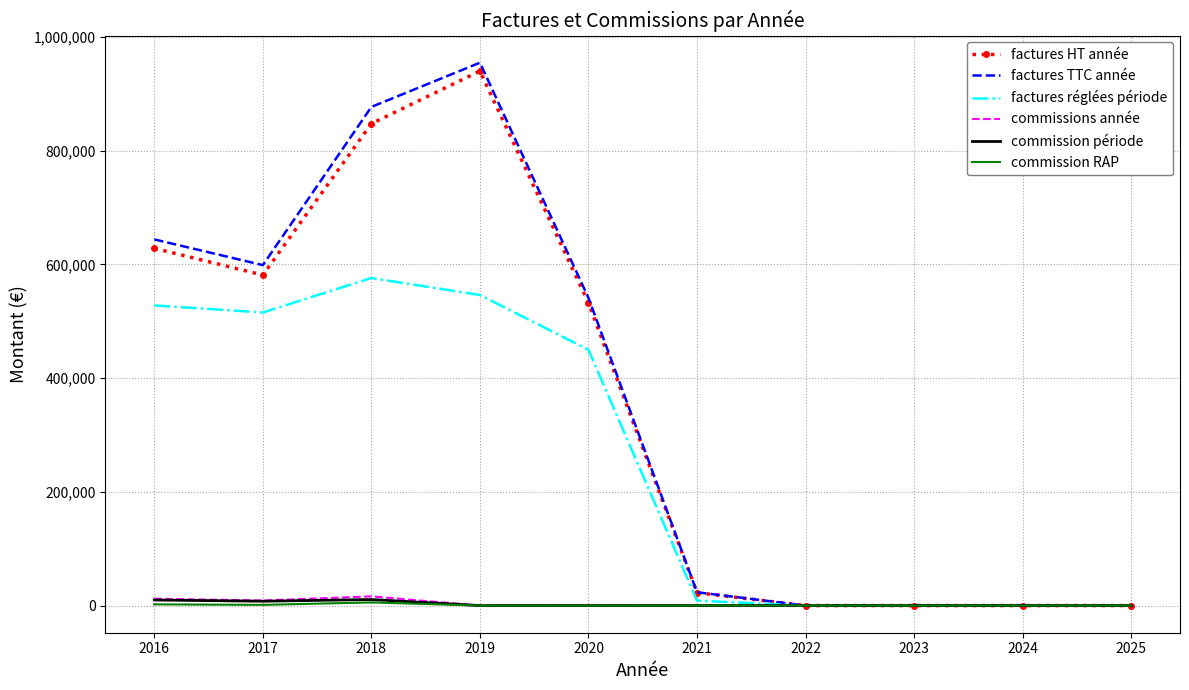

What are all the series names shown in the legend?

factures HT année, factures TTC année, factures réglées période, commissions année, commission période, commission RAP